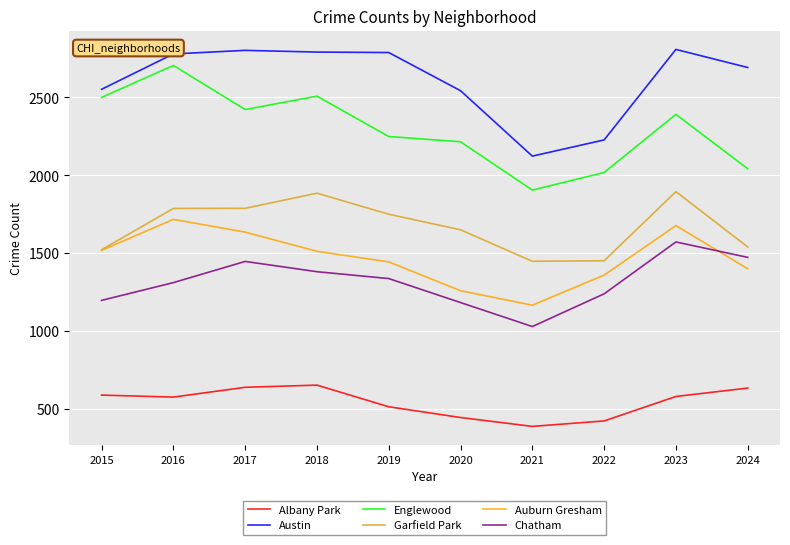

Which series has the largest range (max minus min)?

Englewood